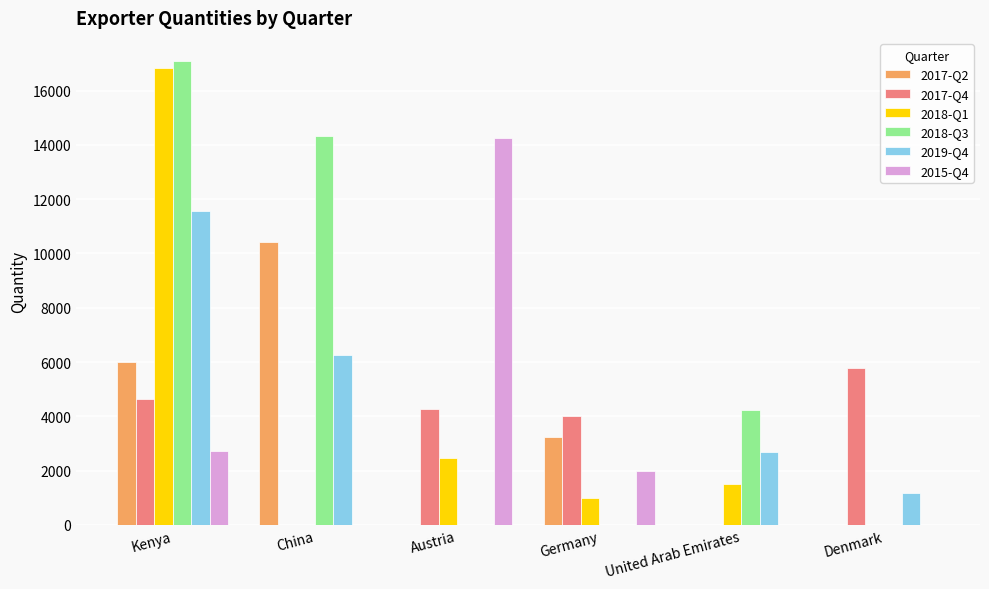

What is the maximum value for 2019-Q4?

11562